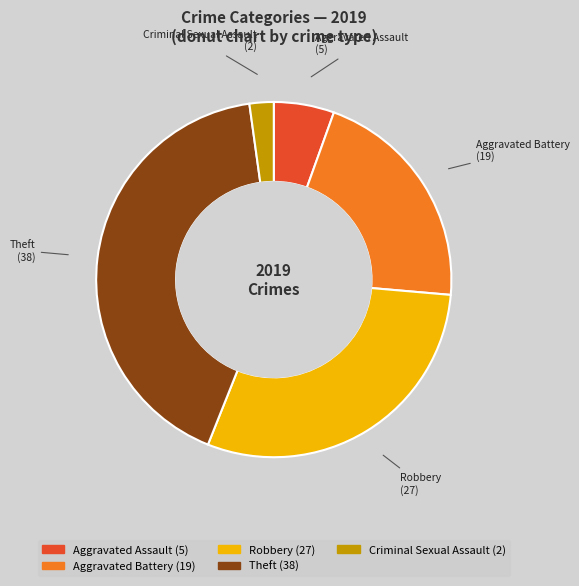

Is the sum of Robbery and Aggravated Assault greater than half?

No